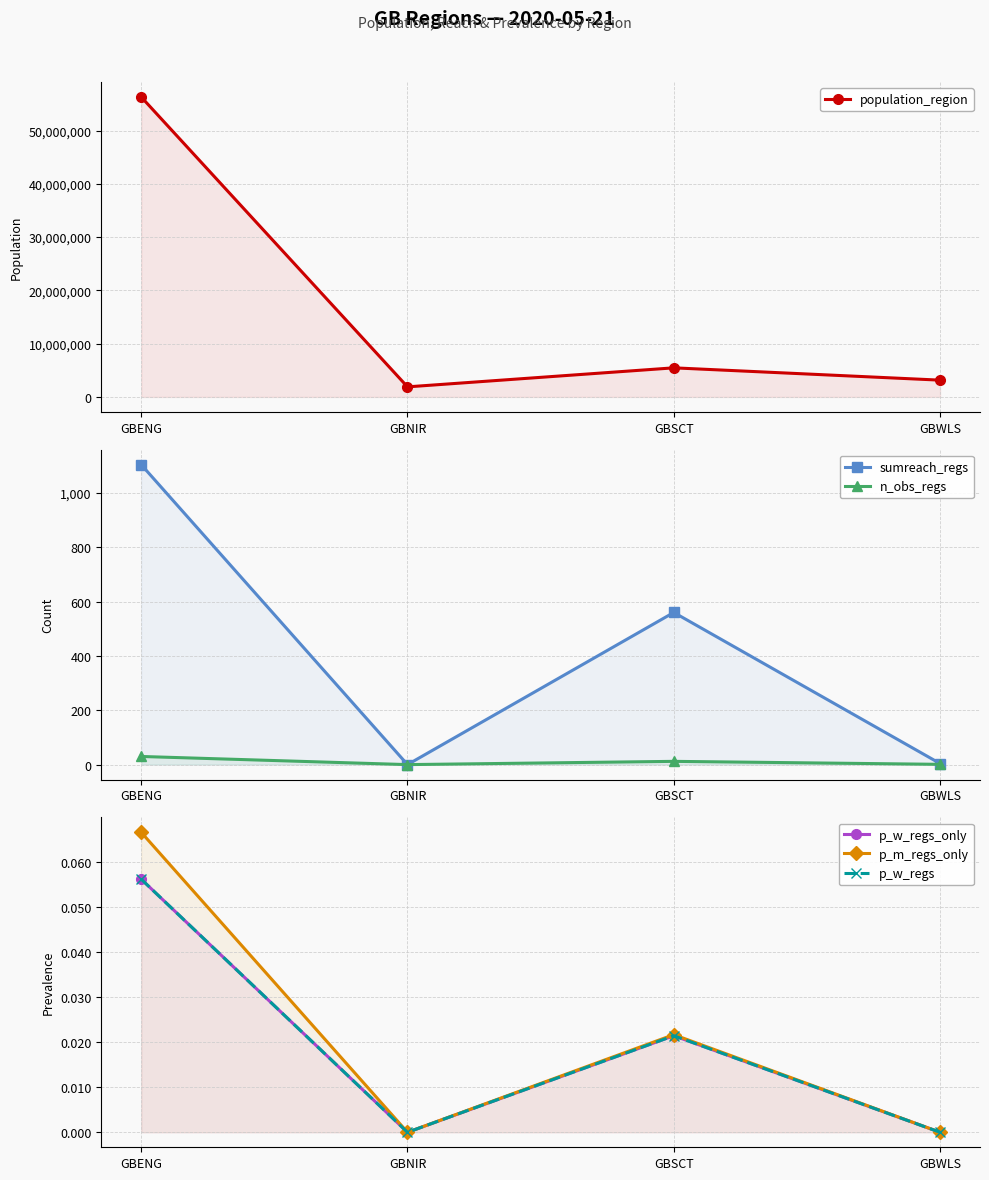

At which category is the sum across all series the highest?

GBENG